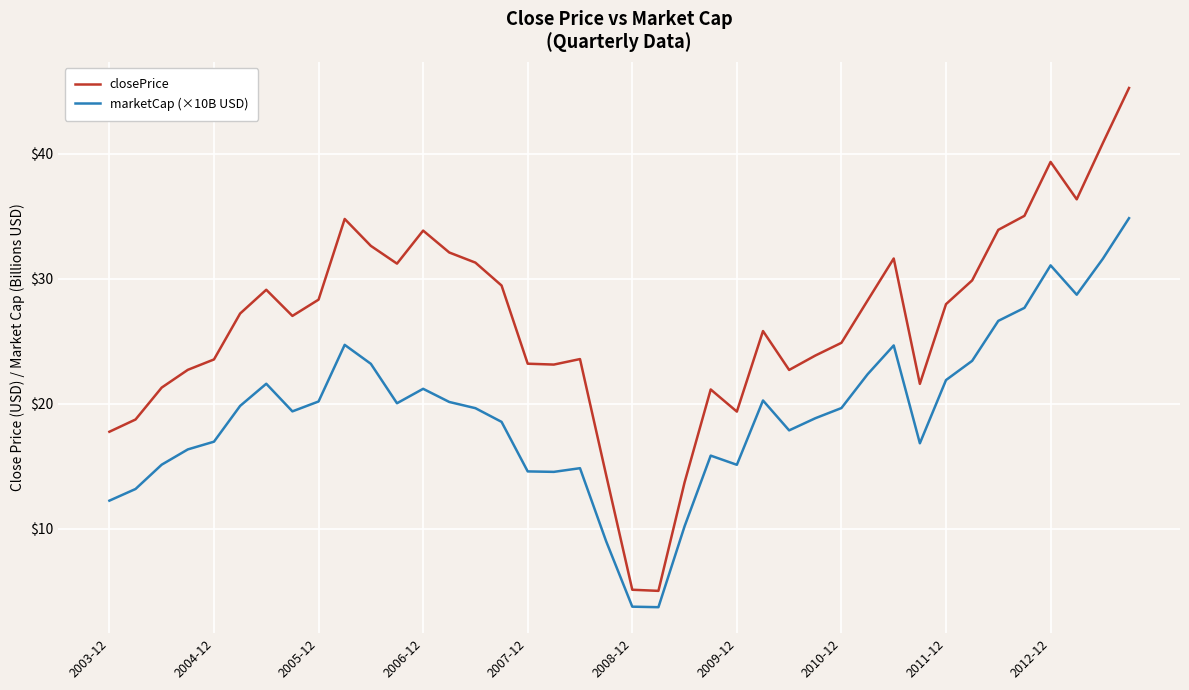

Which series has the largest range (max minus min)?

closePrice